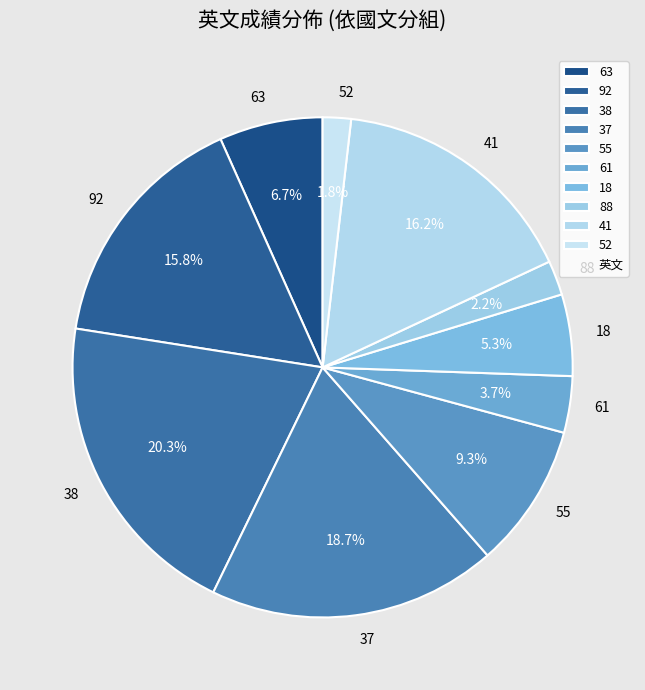

How many slices are in this pie chart?

10